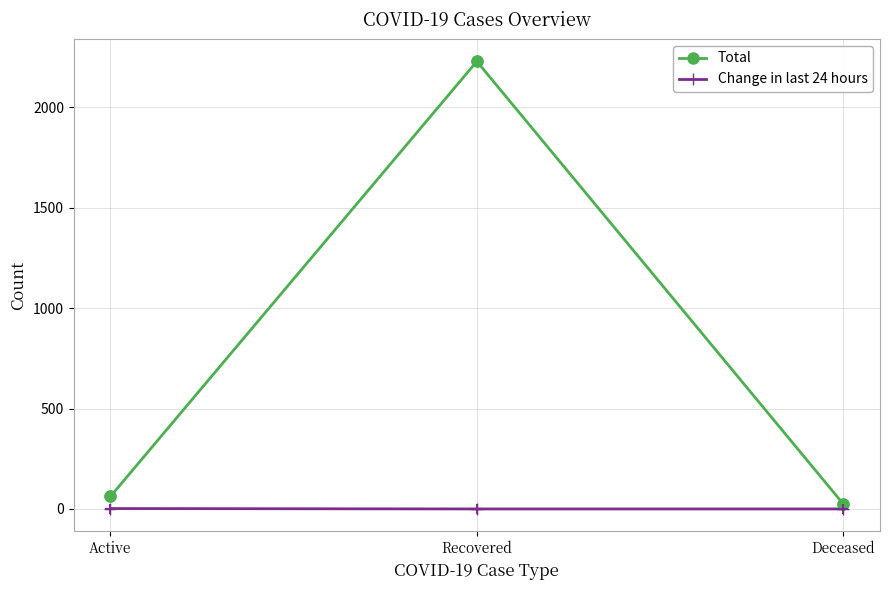

Which series has the largest range (max minus min)?

Total